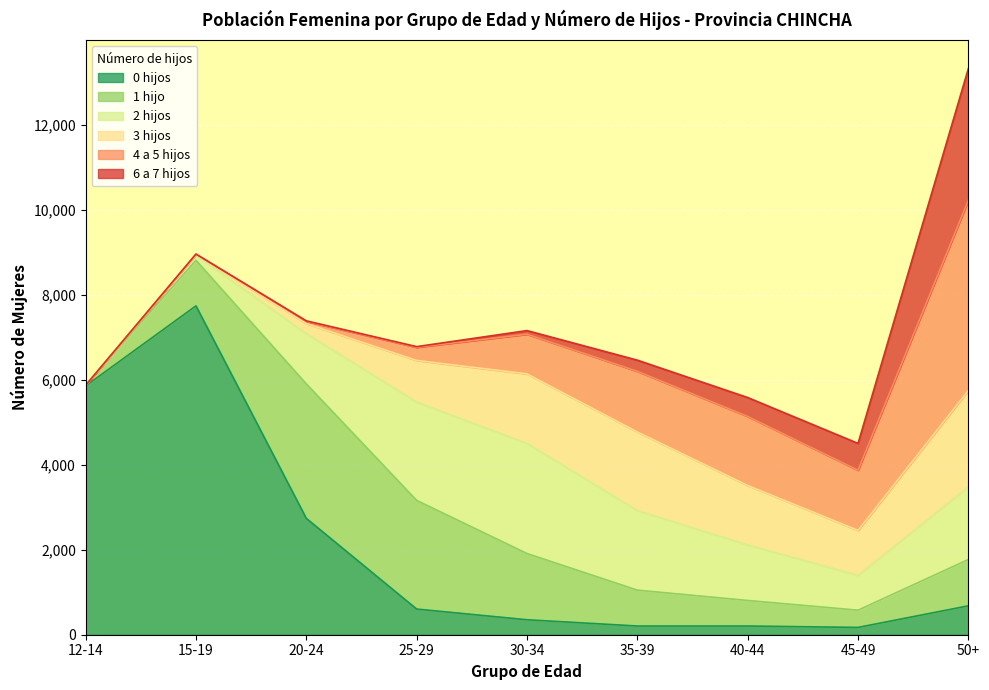

The value of 3 hijos at 25-29 is 978. True or false?

True